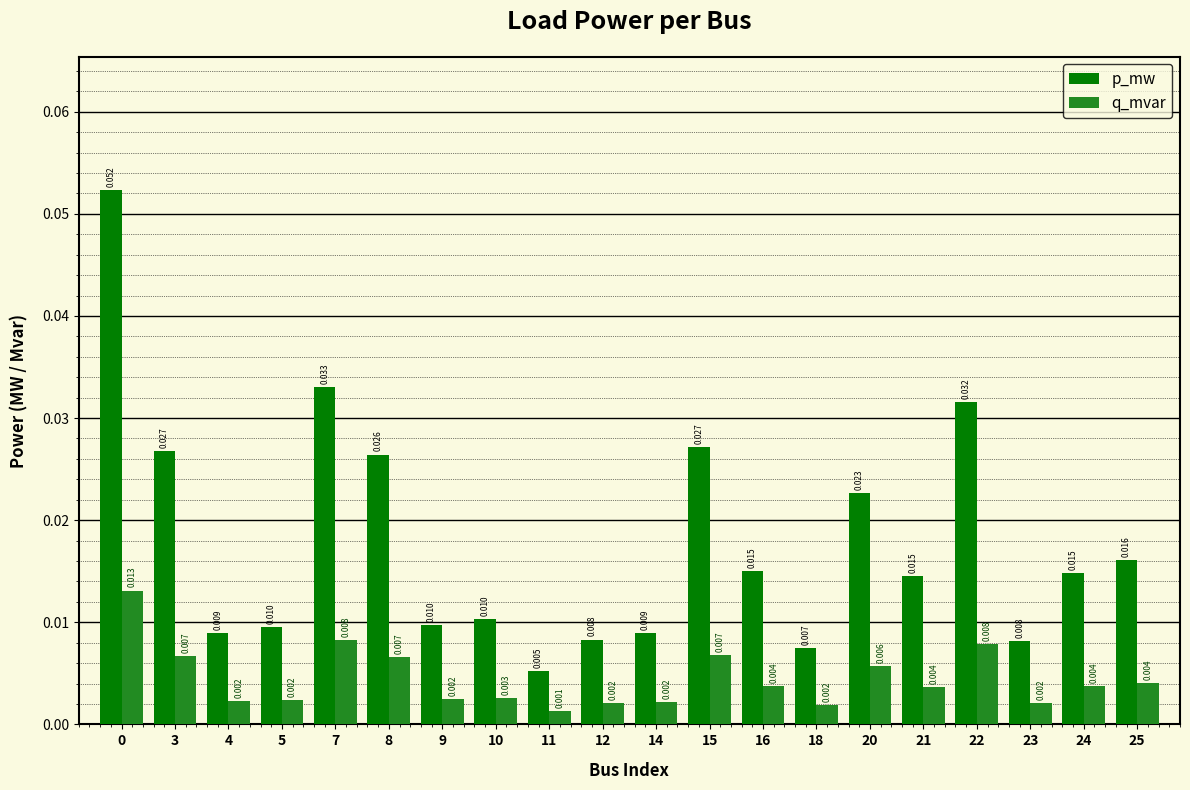

Count the p_mw values in the range 0 to 1.

20